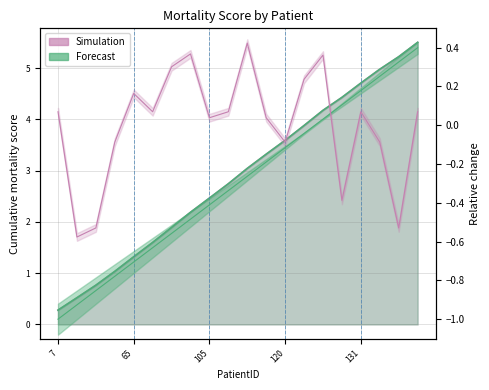

Which label corresponds to the smallest value in the chart?

33